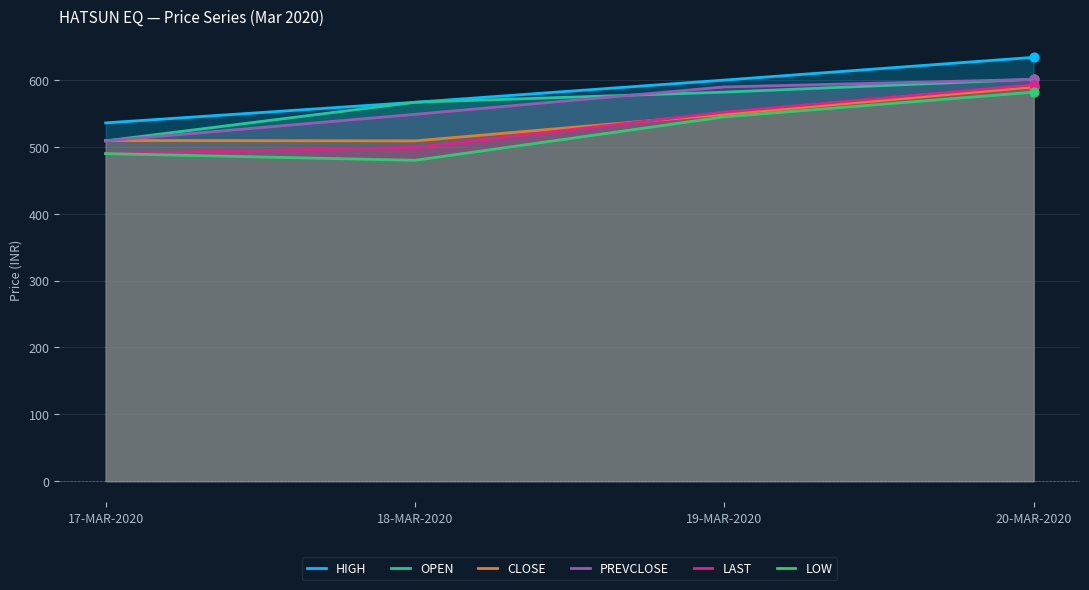

At how many categories does at least one series exceed 521?

4